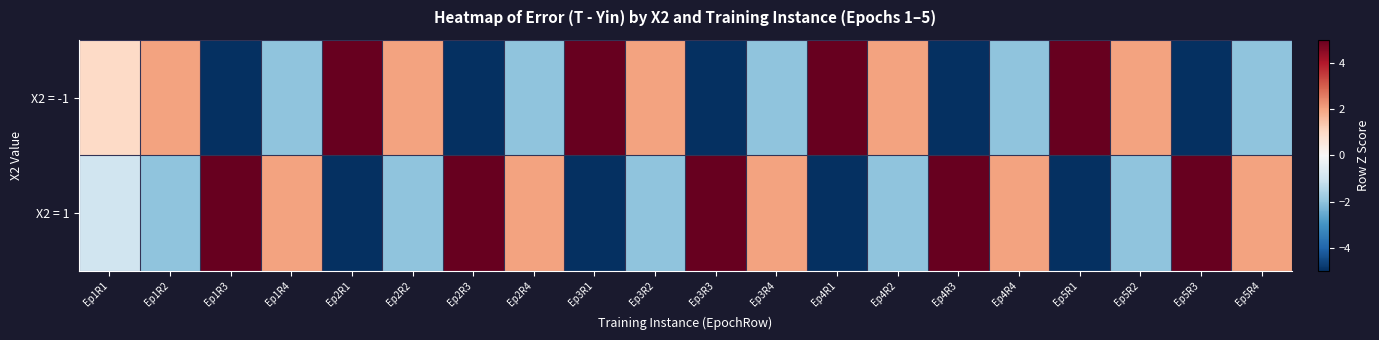

List the series in order of their overall mean, highest first.

X2 = 1, X2 = -1